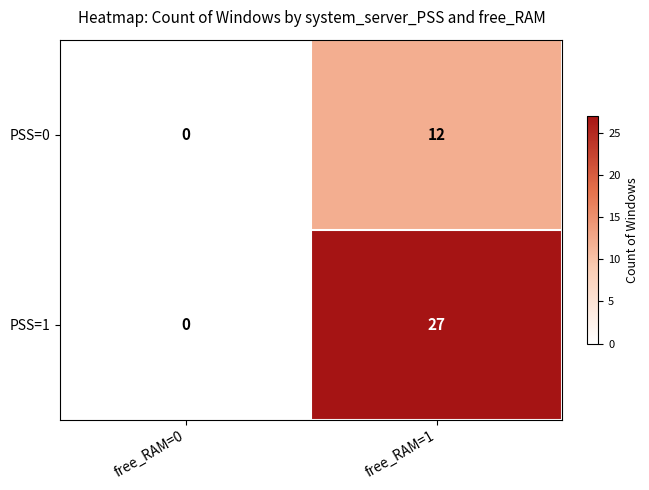

List the series in order of their peak value, lowest first.

PSS=0, PSS=1